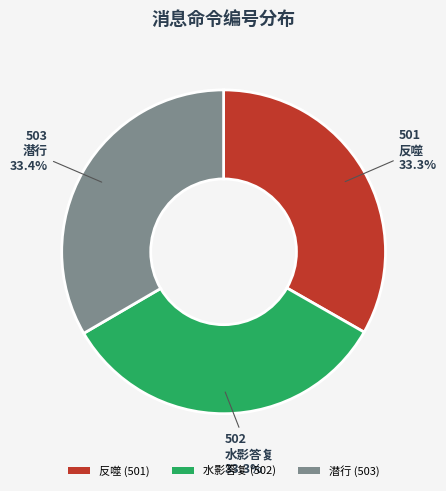

Approximately how many times larger is the value at 反噬 compared to 水影答复?

1.0